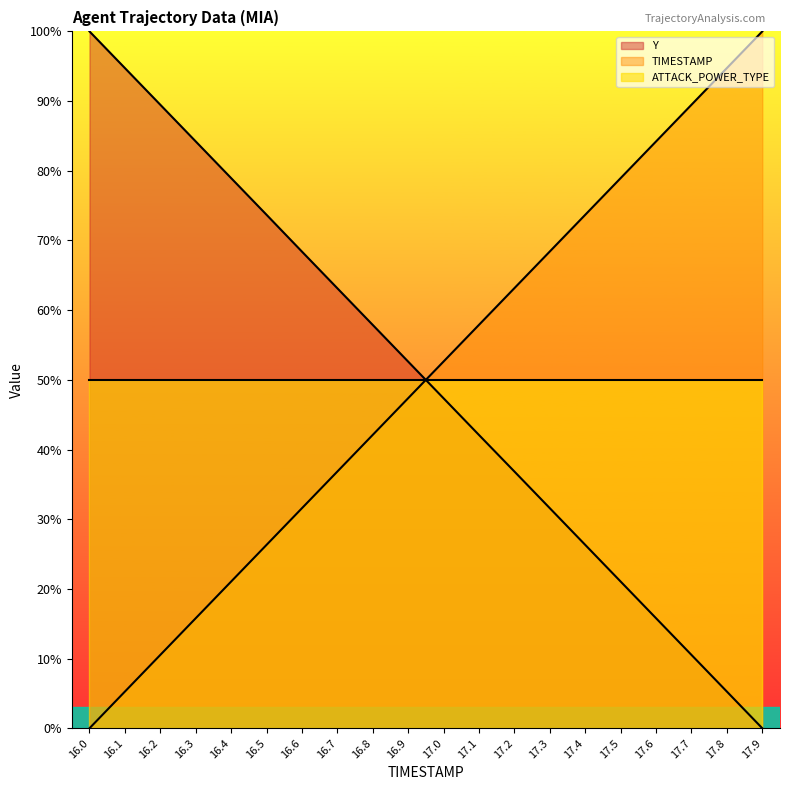

What are all the series names shown in the legend?

Y, TIMESTAMP, ATTACK_POWER_TYPE